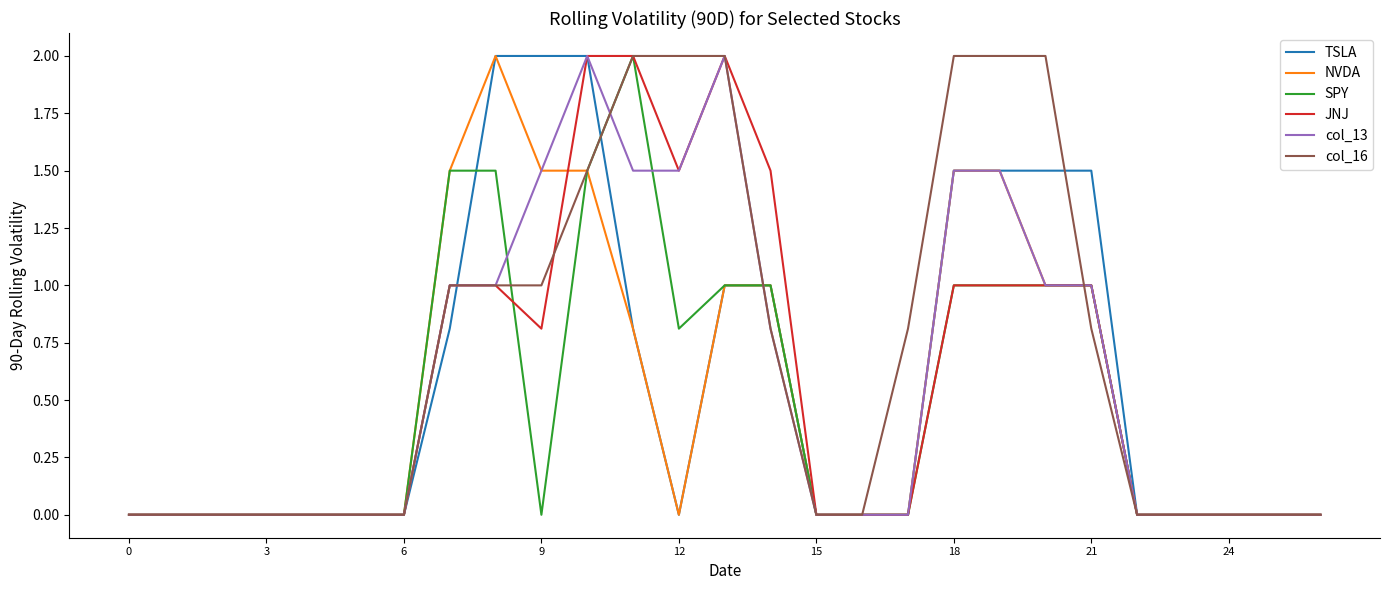

Which series has the largest total across all categories?

col_16